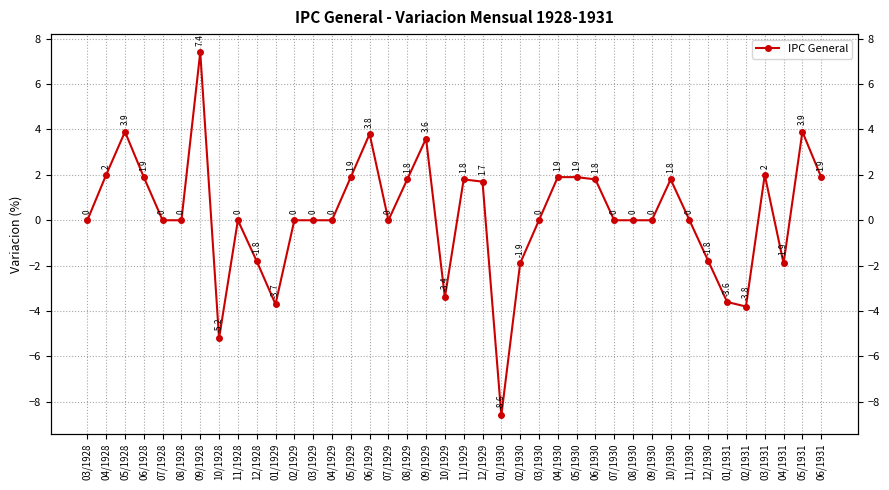

Reading left to right, transcribe all the data shown in this chart.

0.0	2.0	3.9	1.9	0.0	0.0	7.4	-5.2	0.0	-1.8	-3.7	0.0	0.0	0.0	1.9	3.8	0.0	1.8	3.6	-3.4	1.8	1.7	-8.6	-1.9	0.0	1.9	1.9	1.8	0.0	0.0	0.0	1.8	0.0	-1.8	-3.6	-3.8	2.0	-1.9	3.9	1.9